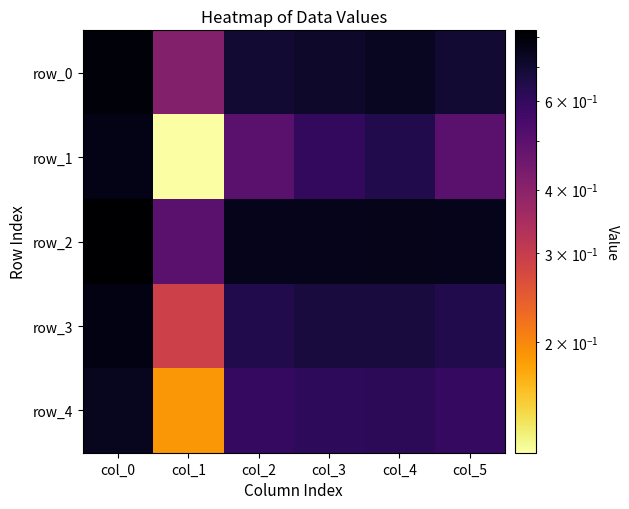

What is the average value of the row_4 series?

0.6